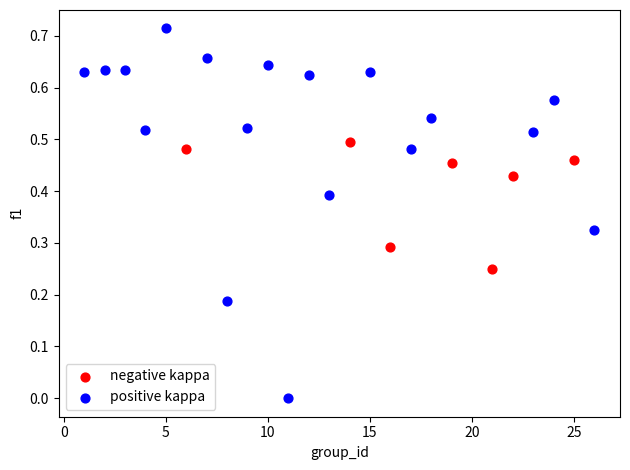

Which series reaches the minimum Y coordinate?

positive kappa